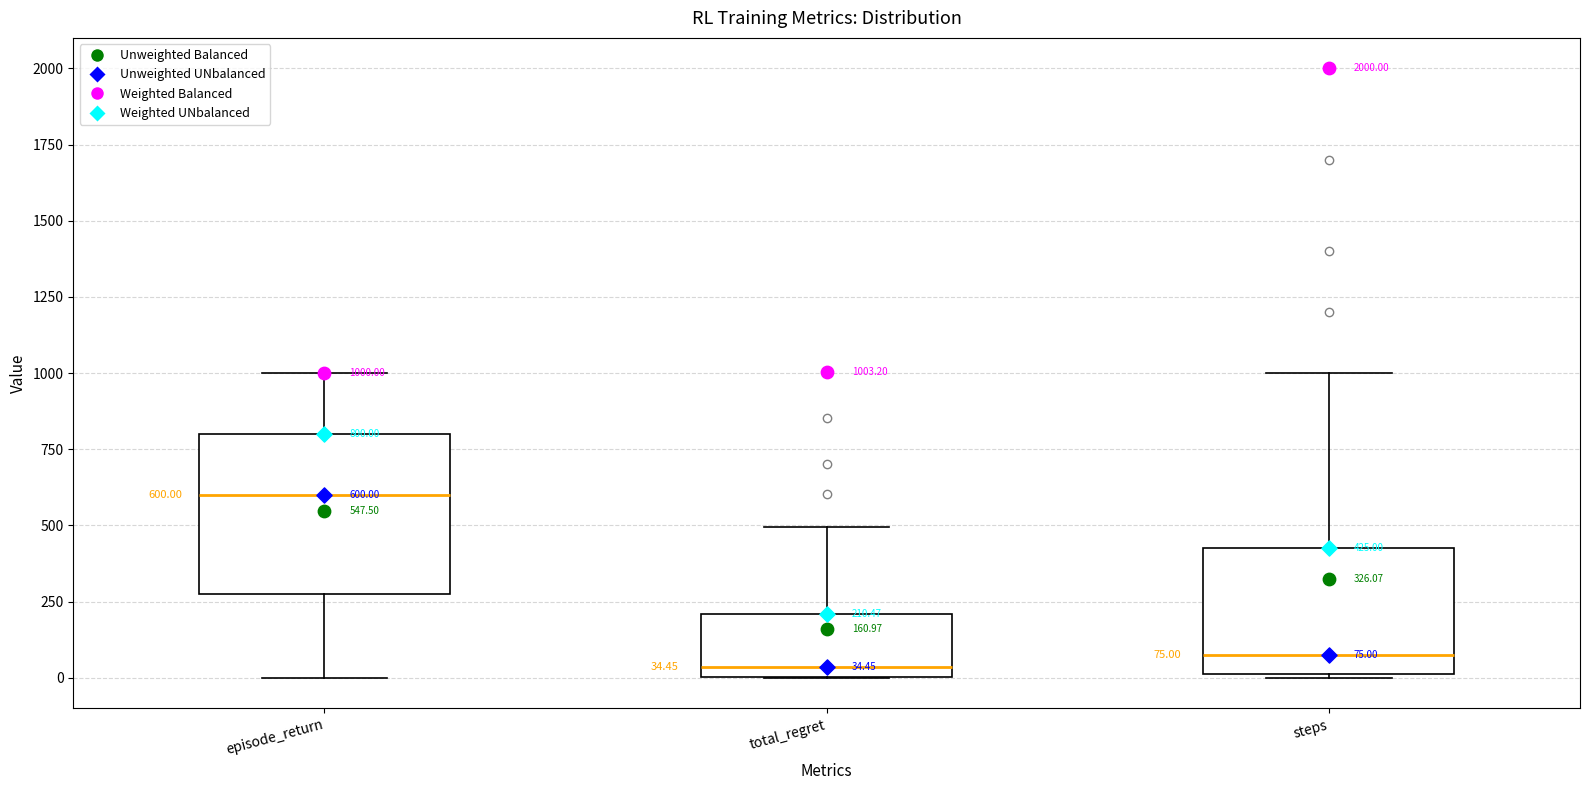

Which box is the tallest, from its lower edge to its upper edge?

episode_return